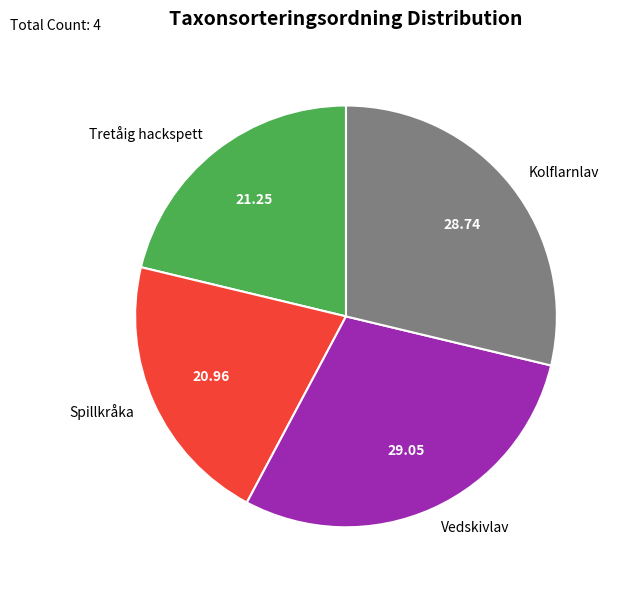

Do Vedskivlav and Kolflarnlav together represent more than half of the pie?

Yes